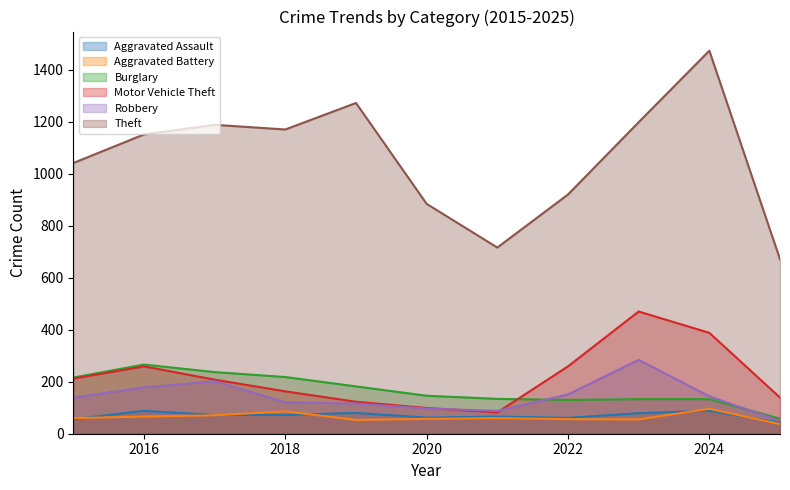

Which series changed the most between 2015 and 2023?

Motor Vehicle Theft